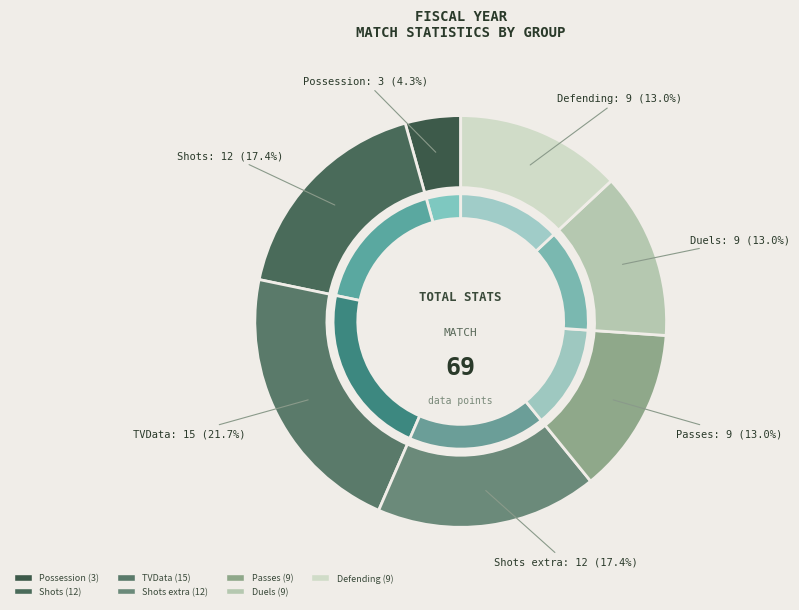

Approximately how many times larger is the value at Shots compared to Shots extra?

1.0